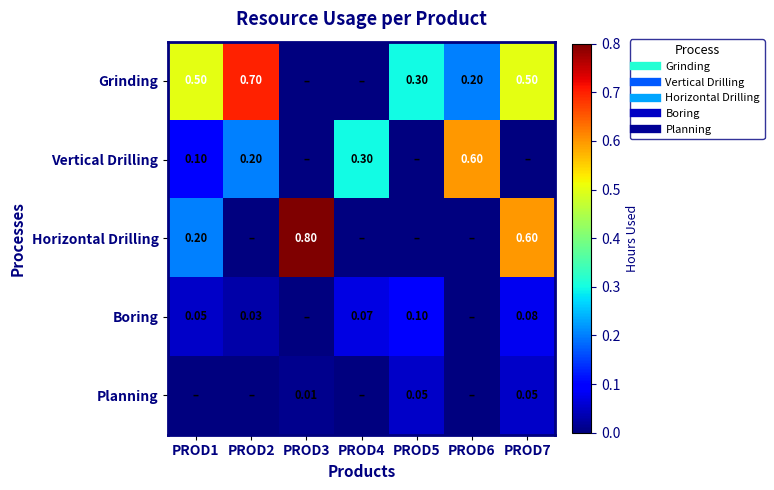

Where is Planning nearest to the value 0?

PROD1